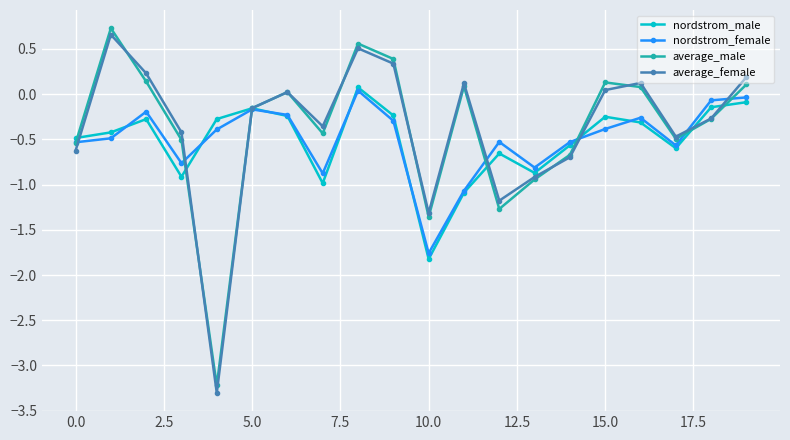

What is the value of the nordstrom_female point at the 1st from the left?

-0.5